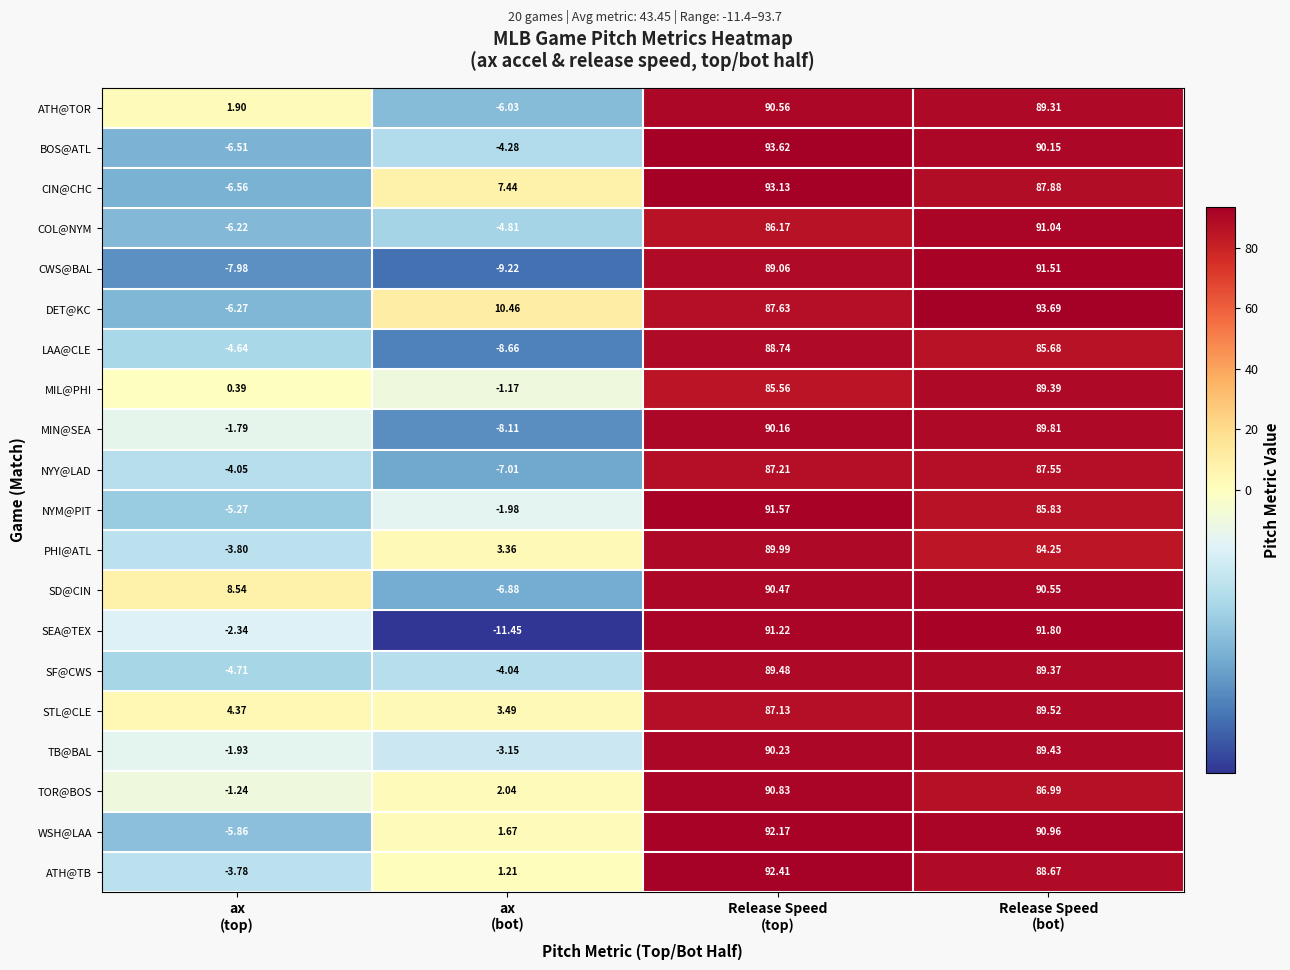

What is the total value across all series at Release Speed
(bot)?

1783.4